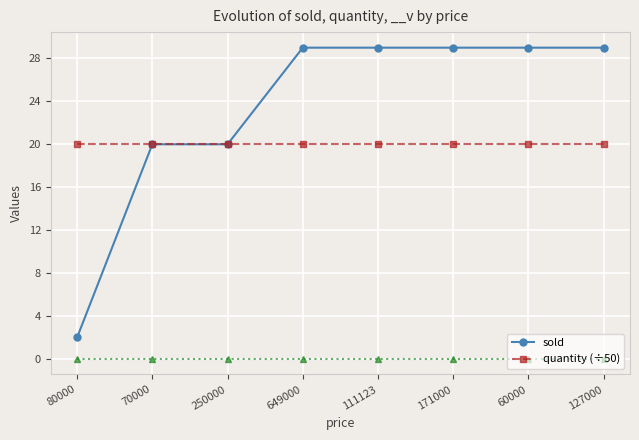

Which series has the largest total across all categories?

sold